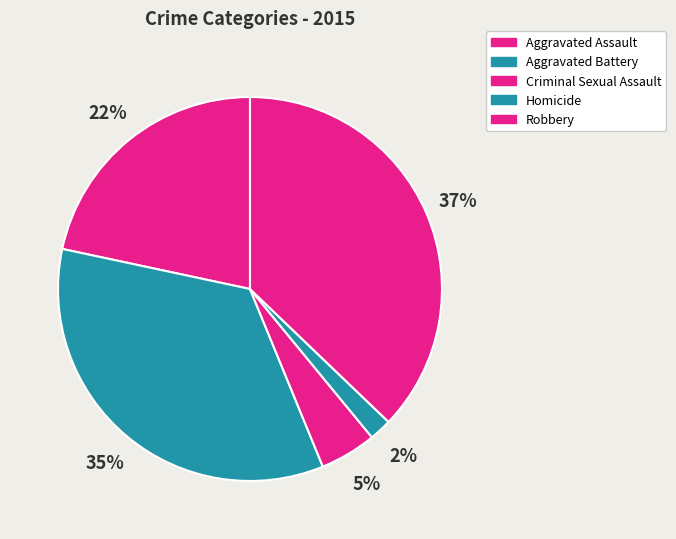

How much of the chart is everything except Homicide?

98.1%